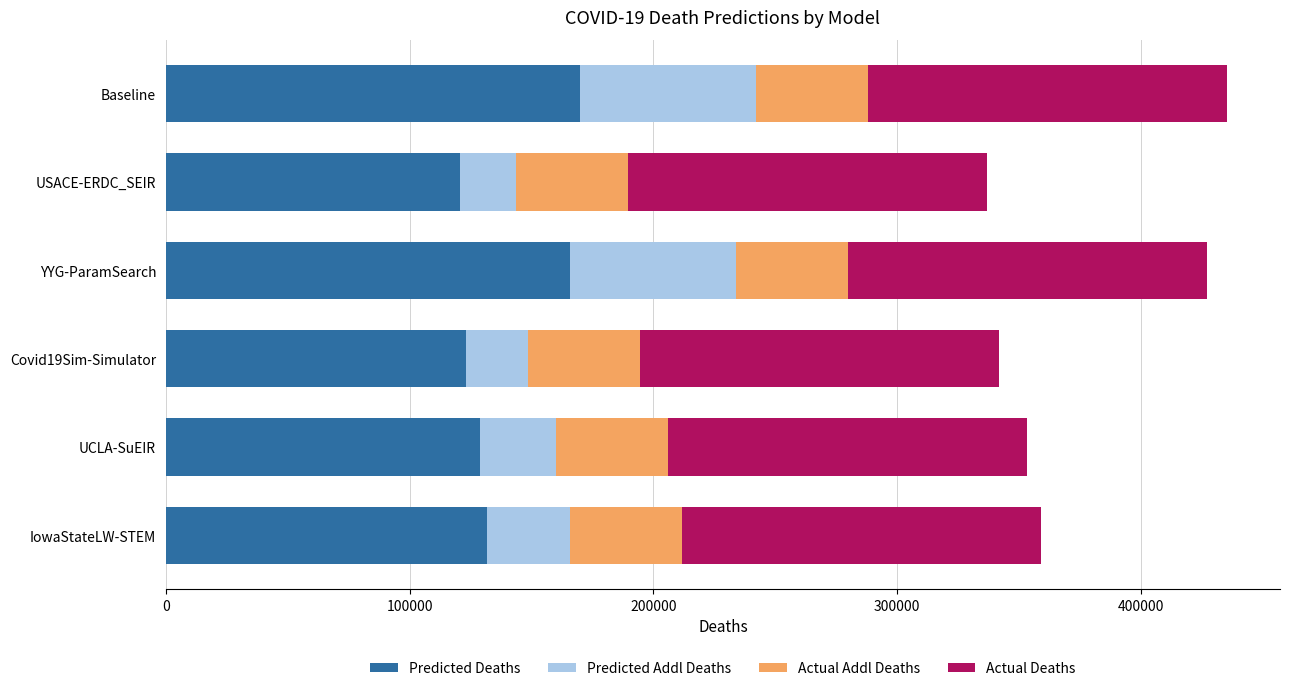

What is the average value of the Predicted Deaths series?

140095.4